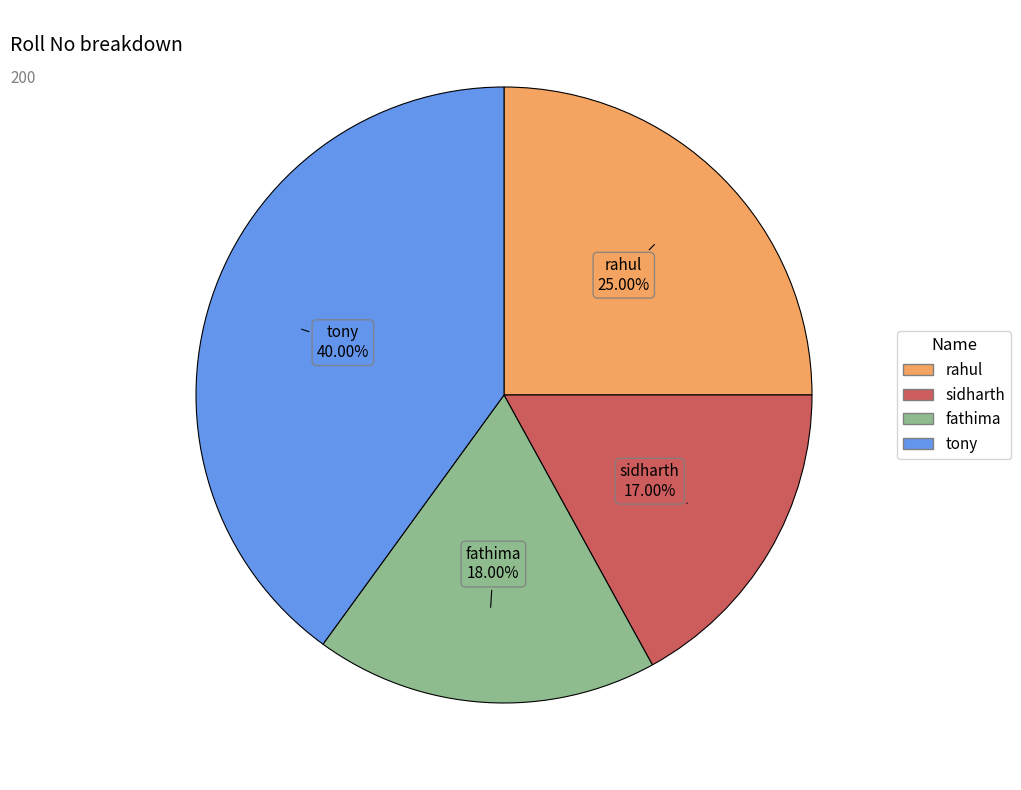

How many slices are in this pie chart?

4